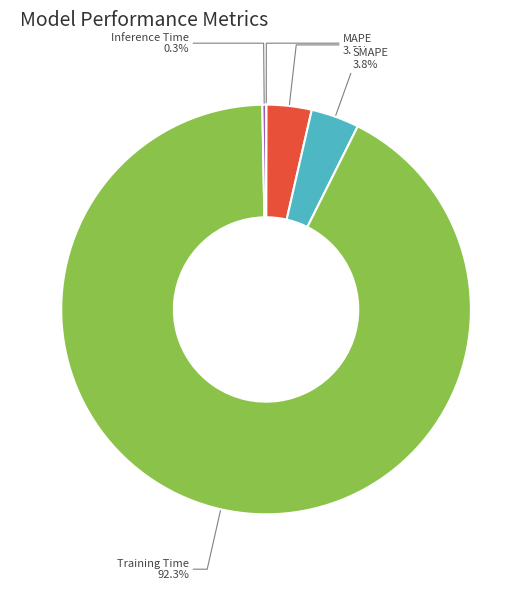

Does Training Time represent more than half of the total?

Yes